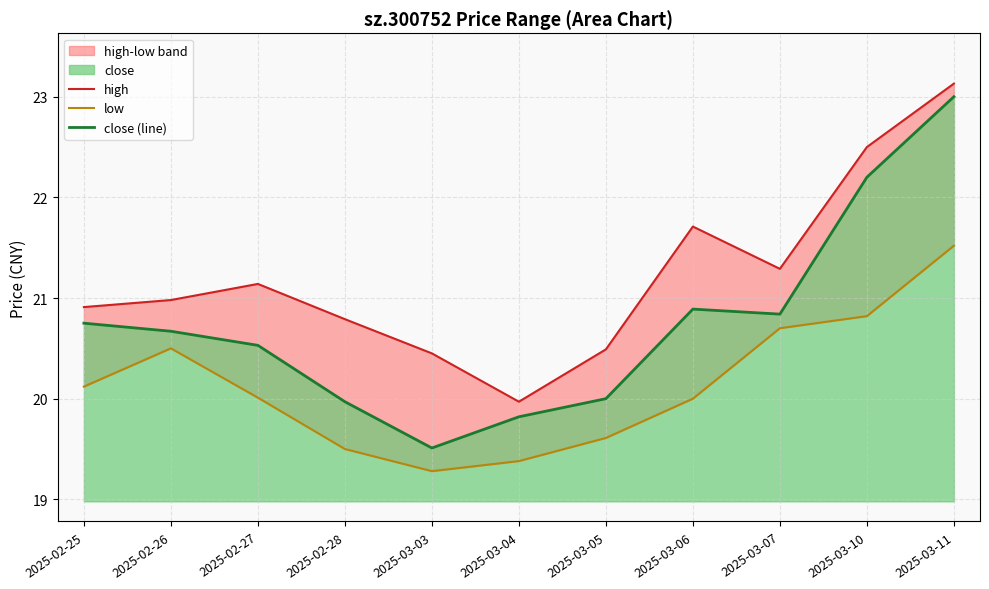

Reading left to right, extract all data points from this chart.

high: 20.9	21.0	21.1	20.8	20.4	20.0	20.5	21.7	21.3	22.5	23.1
low: 20.1	20.5	20.0	19.5	19.3	19.4	19.6	20.0	20.7	20.8	21.5
close (line): 20.8	20.7	20.5	20.0	19.5	19.8	20.0	20.9	20.8	22.2	23.0